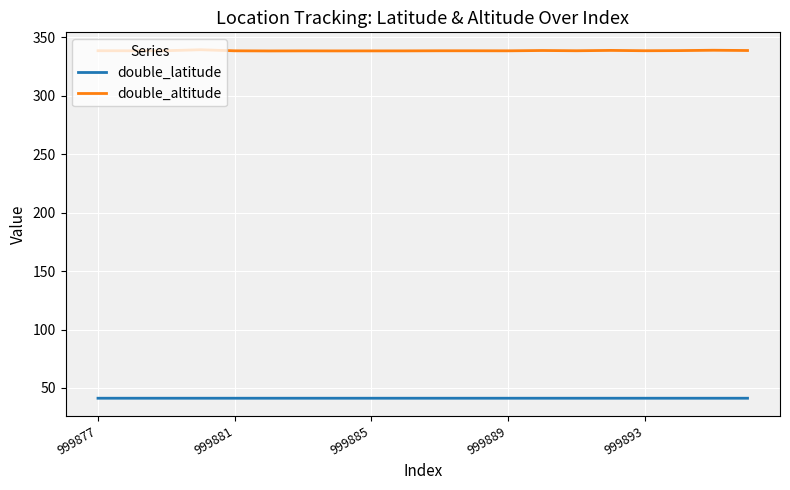

Is this an area chart (filled region under the line)?

No